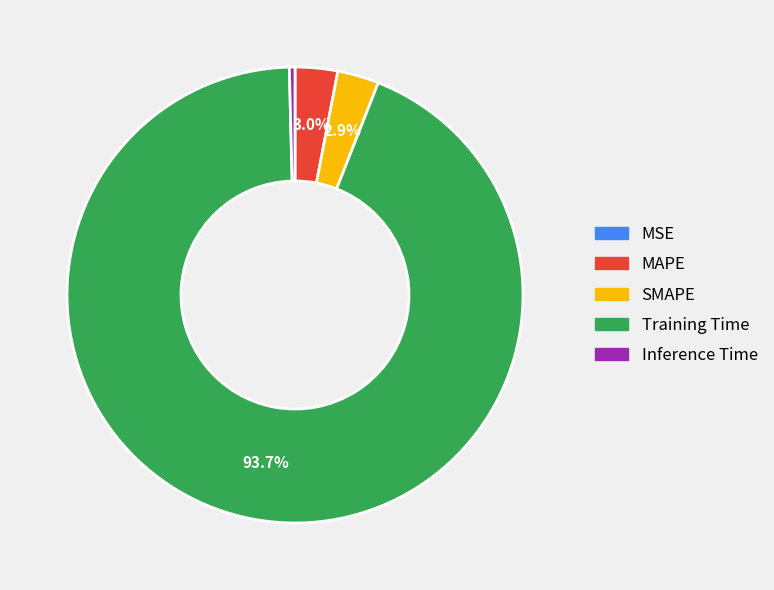

Which category has the biggest portion of the pie?

Training Time